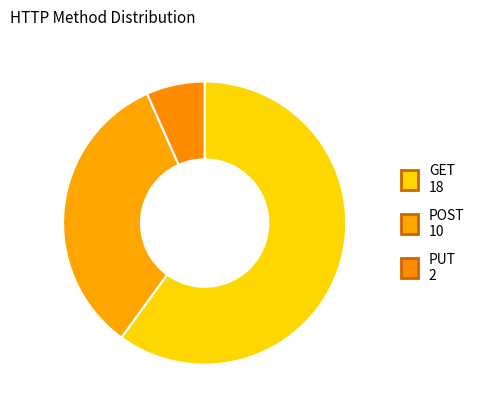

Count the number of slices in the pie.

3